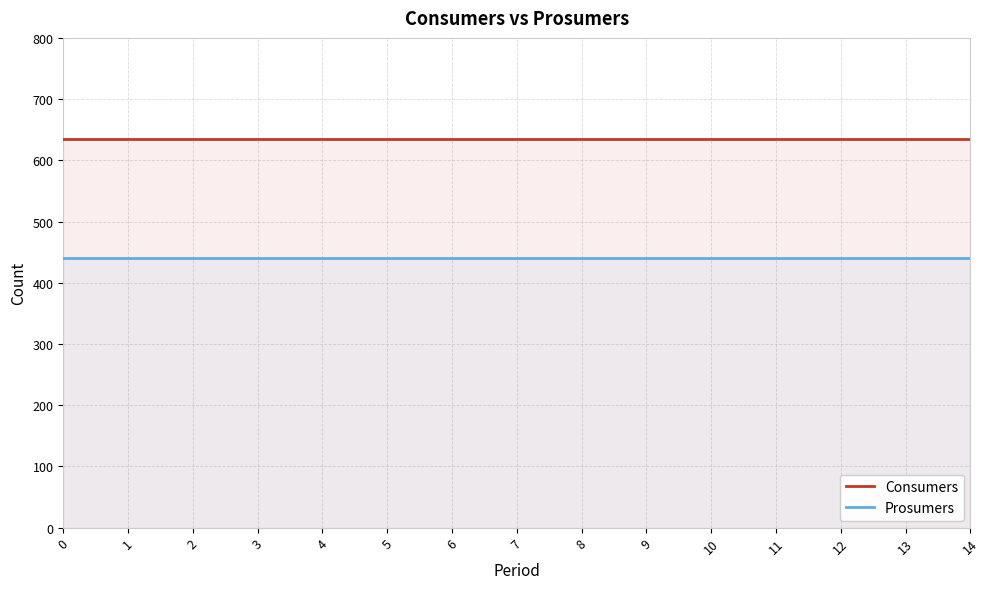

Reading right to left, list all the values displayed in this chart.

Consumers: 14=635	13=635	12=635	11=635	10=635	9=635	8=635	7=635	6=635	5=635	4=635	3=635	2=635	1=635	0=635
Prosumers: 14=440	13=440	12=440	11=440	10=440	9=440	8=440	7=440	6=440	5=440	4=440	3=440	2=440	1=440	0=440